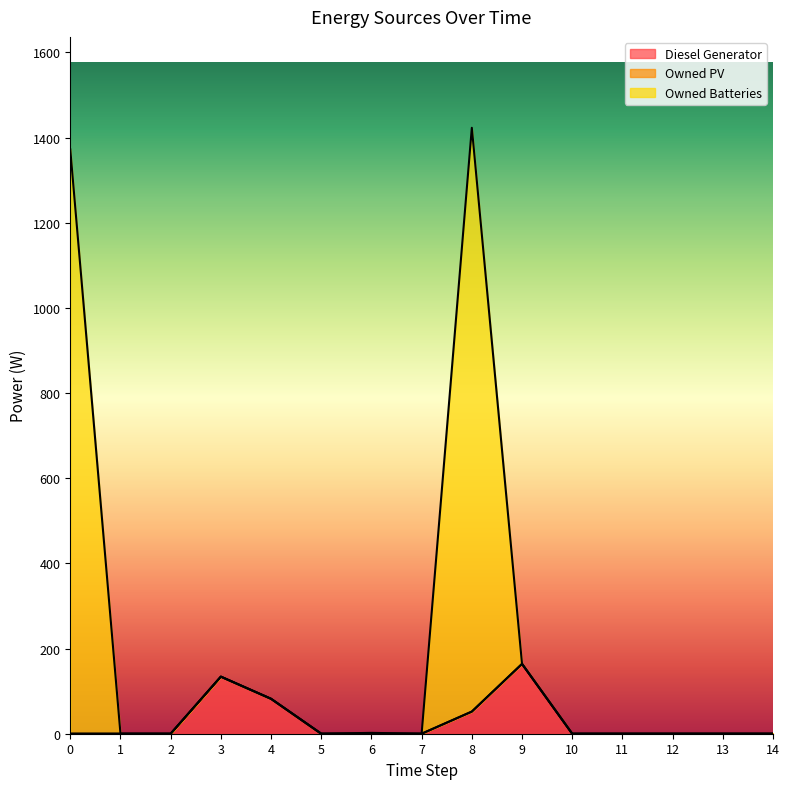

What is the highest value of the Diesel Generator series?

164